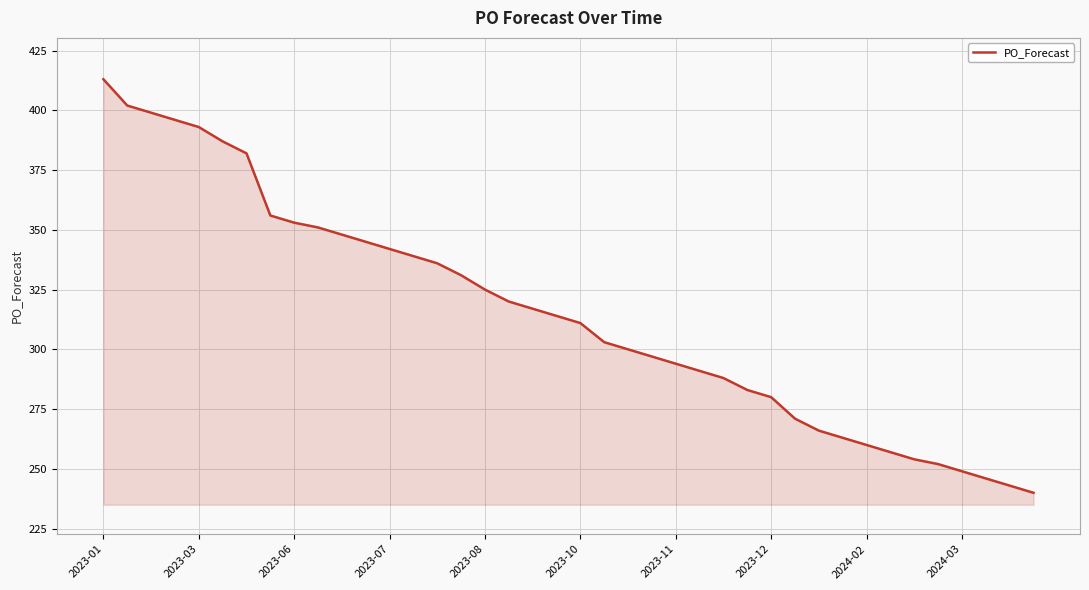

What is the difference between the maximum and minimum values?

173